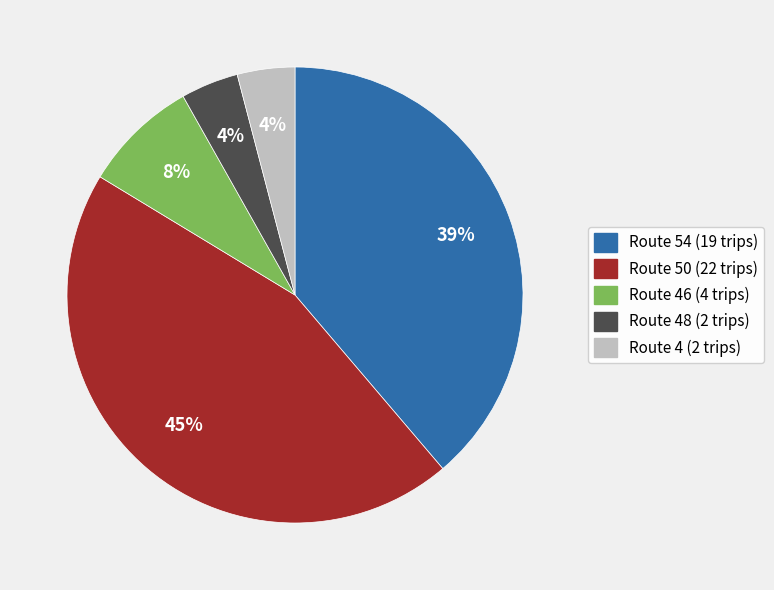

Is there any slice that represents more than half of the pie?

No